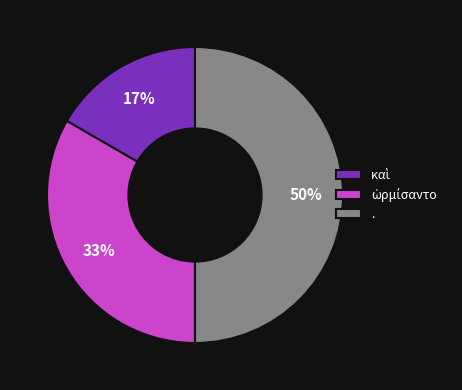

Which category has the biggest portion of the pie?

.